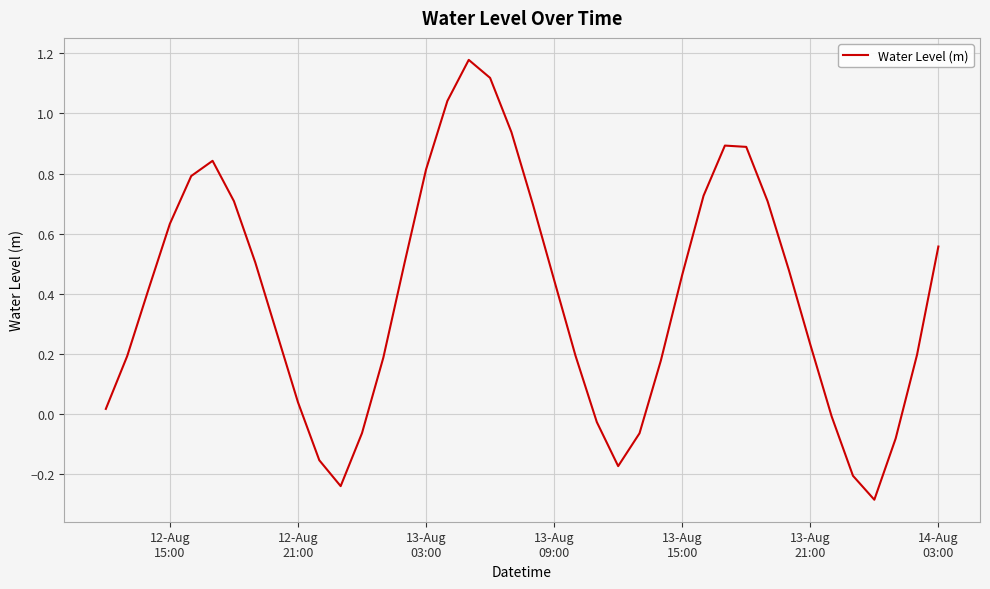

What is the minimum value shown in the chart?

-0.3